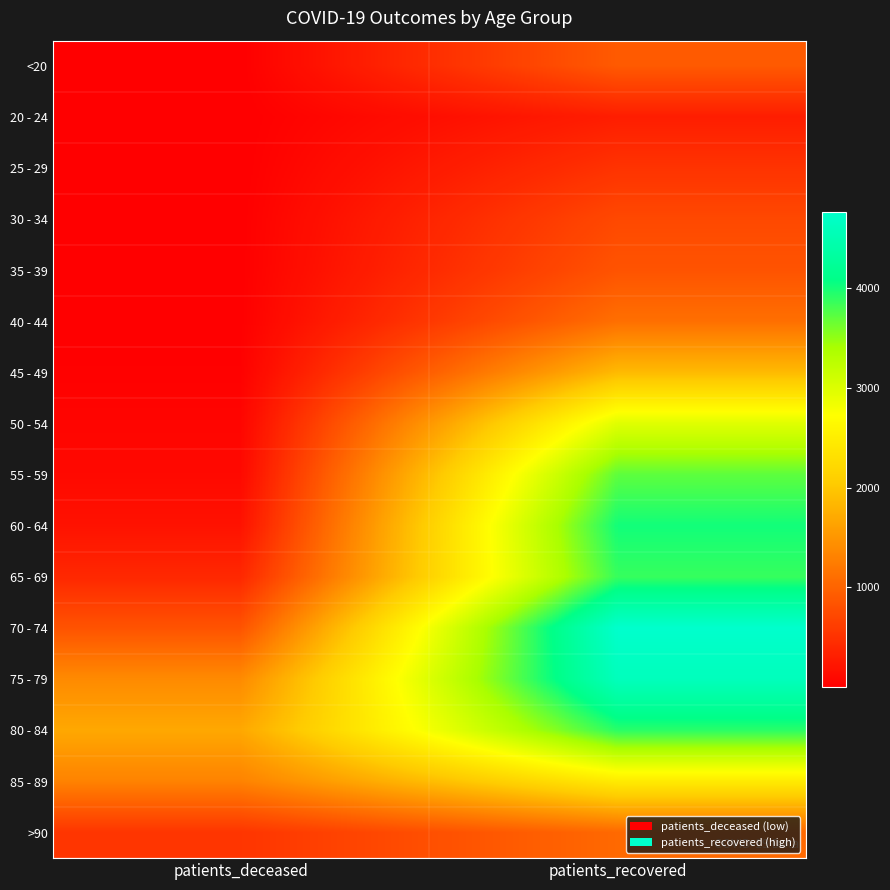

Which label corresponds to the largest value in the chart?

patients_recovered